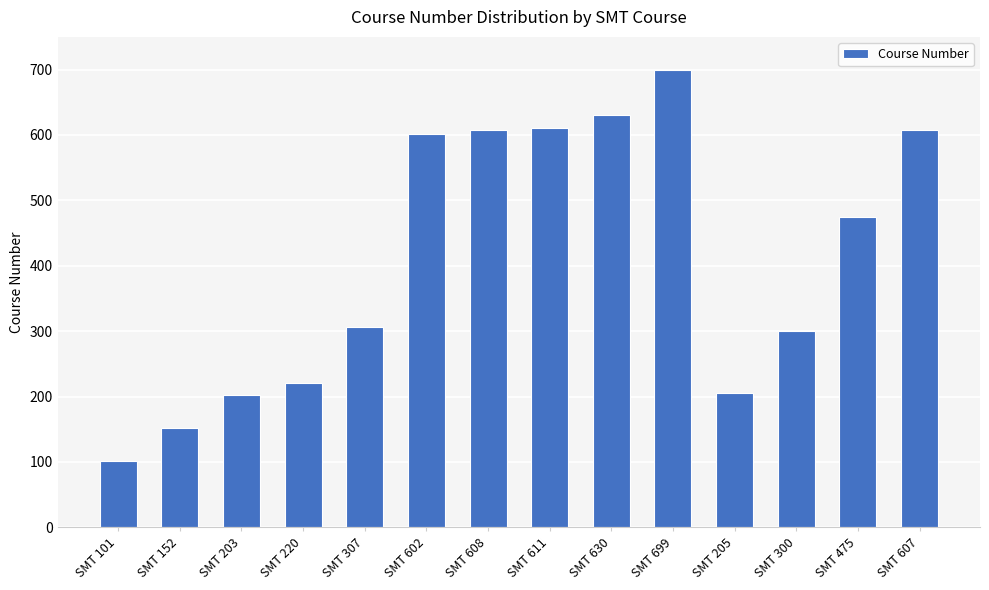

How many data points are less than 475?

7